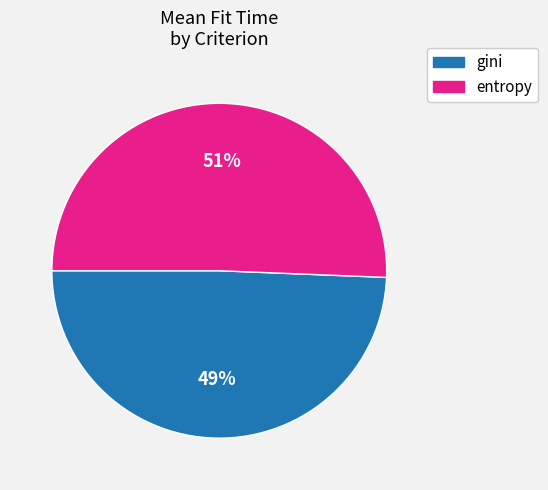

To the nearest percent, what is the average slice percentage?

50%